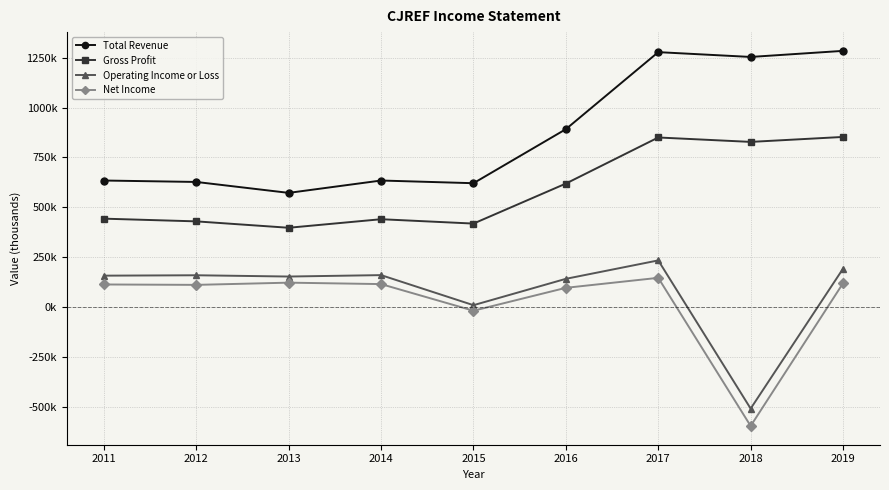

What are all the series names shown in the legend?

Total Revenue, Gross Profit, Operating Income or Loss, Net Income